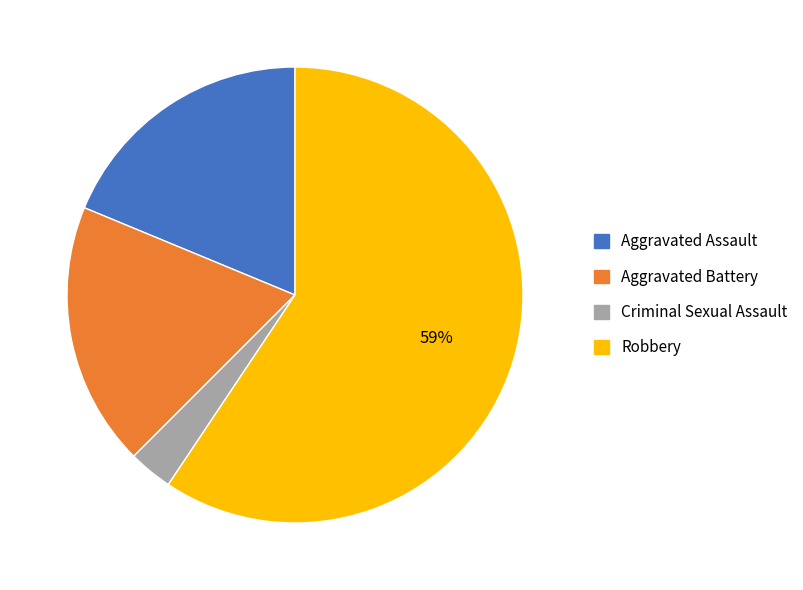

How many segments does this pie chart have?

4